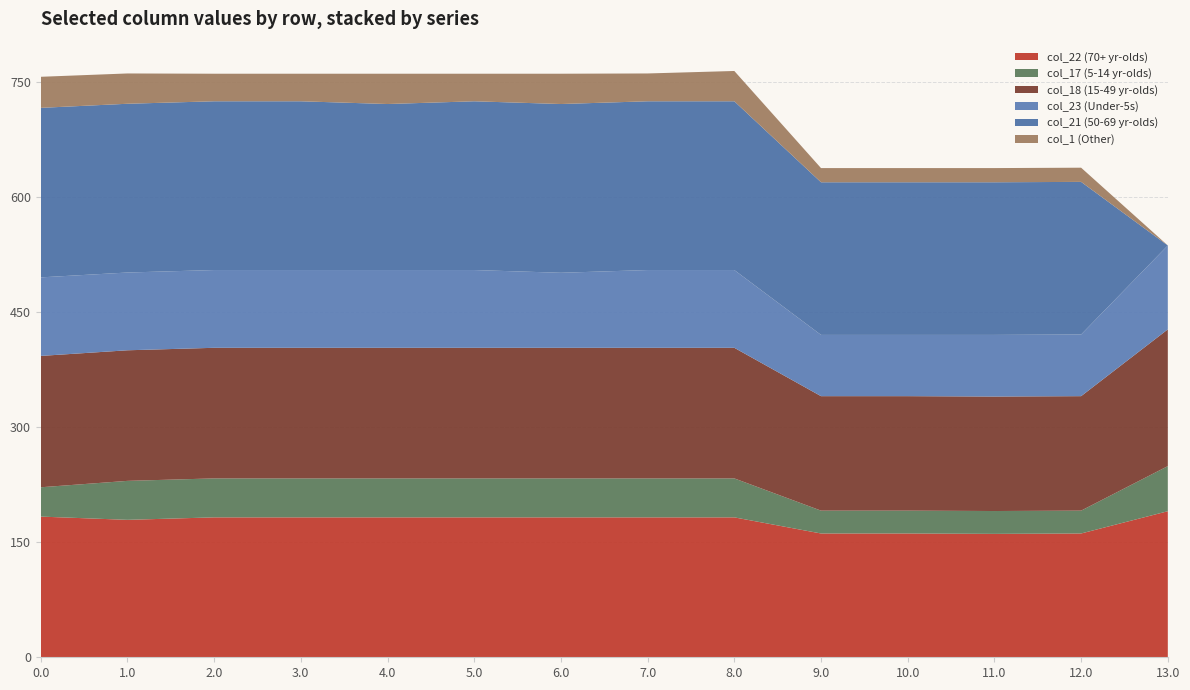

Reading left to right, what are all the values shown in this chart?

col_22: 0.0=183.3	1.0=179.1	2.0=182.3	3.0=182.3	4.0=182.3	5.0=182.3	6.0=182.3	7.0=182.3	8.0=182.3	9.0=161.3	10.0=161.3	11.0=160.8	12.0=161.3	13.0=190.3
col_17: 0.0=38.2	1.0=50.8	2.0=50.8	3.0=50.8	4.0=50.8	5.0=50.8	6.0=50.8	7.0=50.8	8.0=50.8	9.0=29.8	10.0=29.8	11.0=29.8	12.0=29.8	13.0=58.8
col_18: 0.0=171.1	1.0=170.1	2.0=170.1	3.0=170.1	4.0=170.1	5.0=170.1	6.0=170.1	7.0=170.1	8.0=170.1	9.0=149.1	10.0=149.1	11.0=149.1	12.0=149.1	13.0=178.1
col_23: 0.0=102.3	1.0=101.3	2.0=101.3	3.0=101.3	4.0=101.3	5.0=101.3	6.0=97.7	7.0=101.3	8.0=101.3	9.0=79.8	10.0=79.8	11.0=80.3	12.0=80.3	13.0=109.3
col_21: 0.0=220.9	1.0=219.9	2.0=219.9	3.0=219.9	4.0=216.3	5.0=219.9	6.0=219.9	7.0=219.9	8.0=219.9	9.0=198.9	10.0=198.9	11.0=198.9	12.0=198.9	13.0=0.0
col_1: 0.0=40.5	1.0=39.5	2.0=35.9	3.0=35.9	4.0=39.5	5.0=35.9	6.0=39.5	7.0=36.2	8.0=39.5	9.0=18.5	10.0=18.5	11.0=18.5	12.0=18.5	13.0=0.0